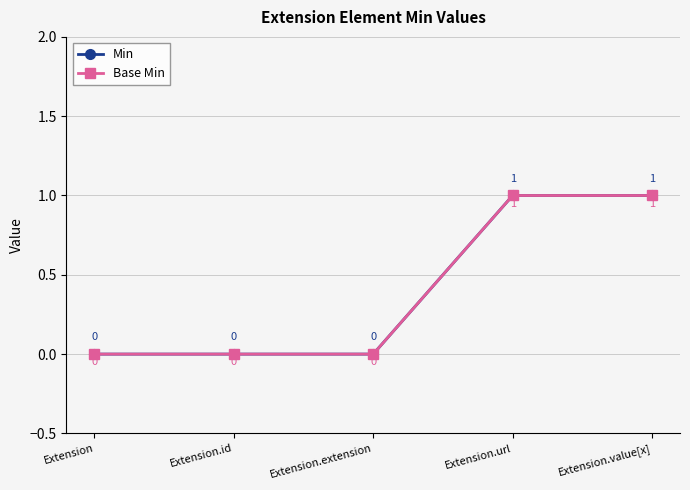

Reading right to left, transcribe all the data shown in this chart.

Min: Extension.value[x]=1	Extension.url=1	Extension.extension=0	Extension.id=0	Extension=0
Base Min: Extension.value[x]=1	Extension.url=1	Extension.extension=0	Extension.id=0	Extension=0